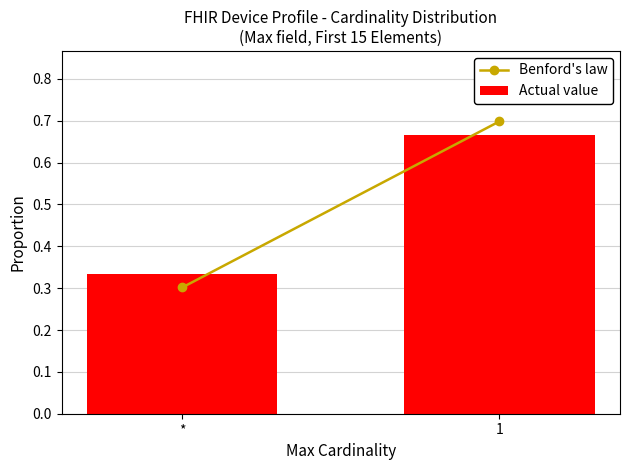

The value at * is 0.2. True or false?

False